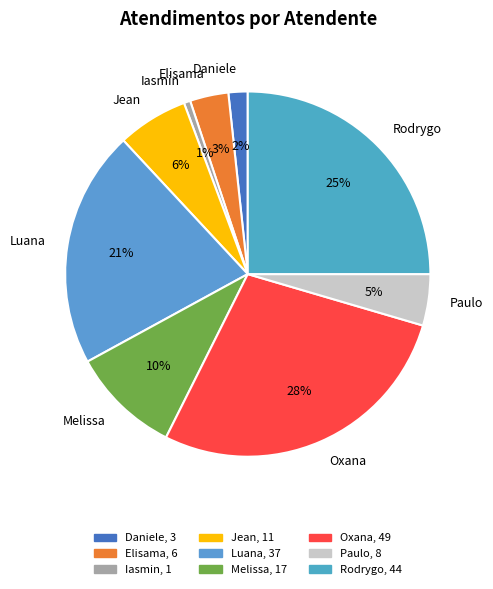

Do Paulo and Jean together represent more than half of the pie?

No